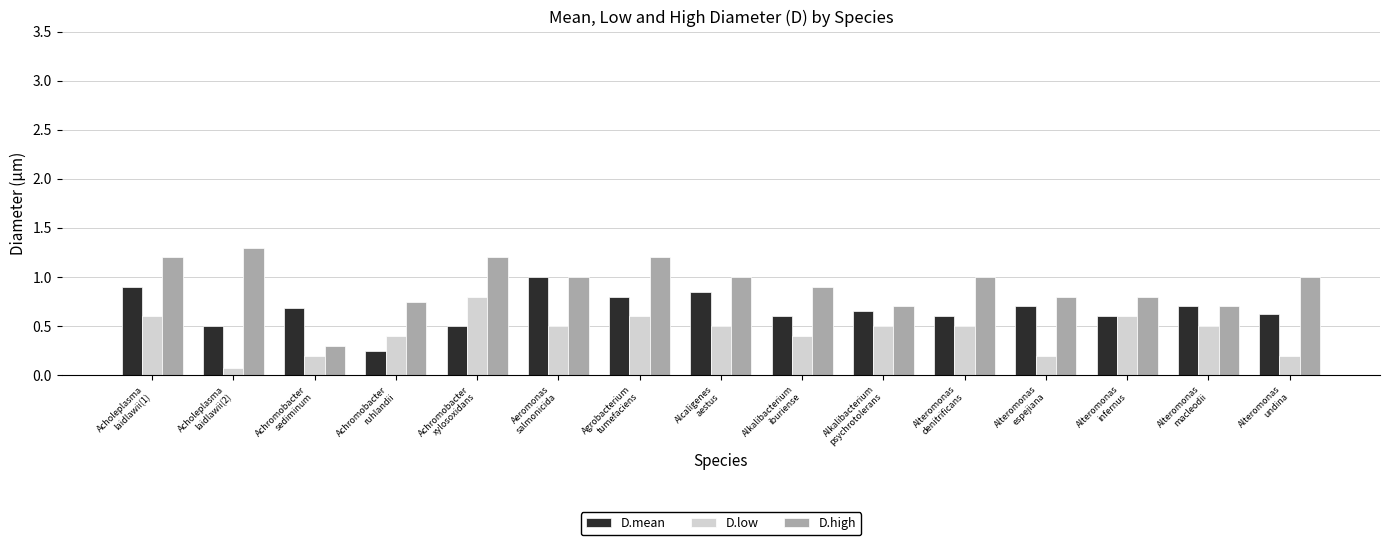

At which category is the sum across all series the highest?

Acholeplasma
laidlawii(1)